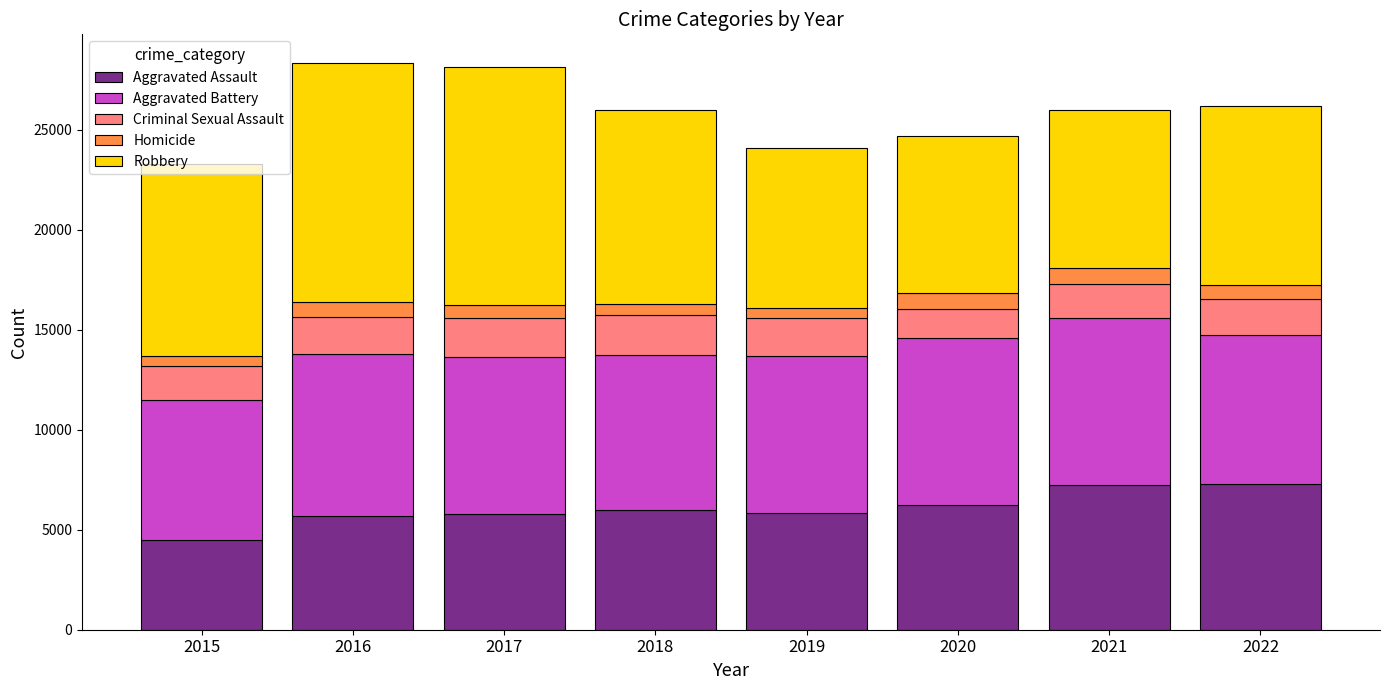

What is the minimum value for Aggravated Assault?

4480